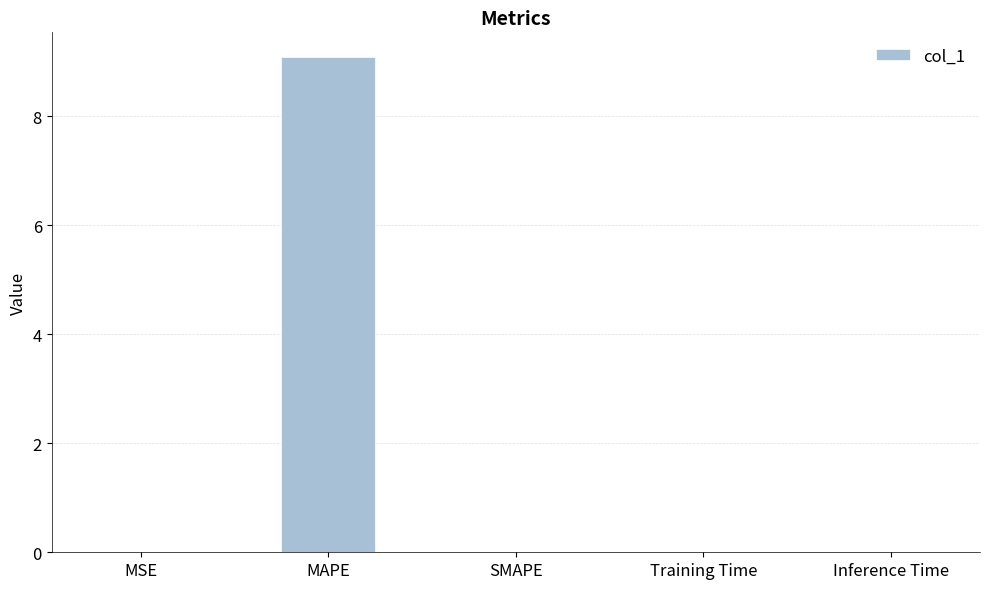

True or false: the data shows 9.1 at MAPE.

True